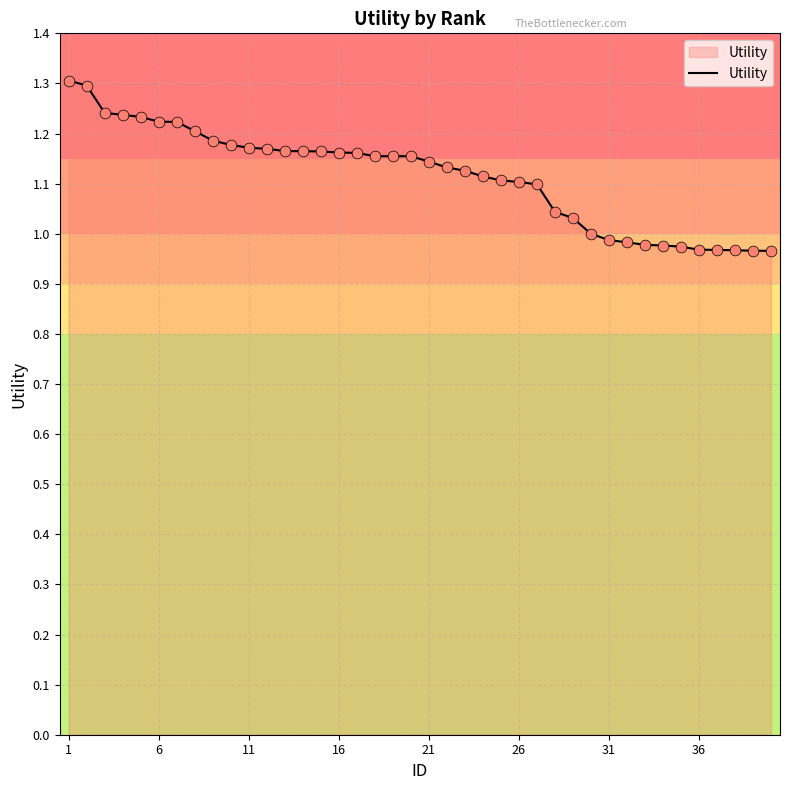

What is the difference between the maximum and minimum values?

0.3